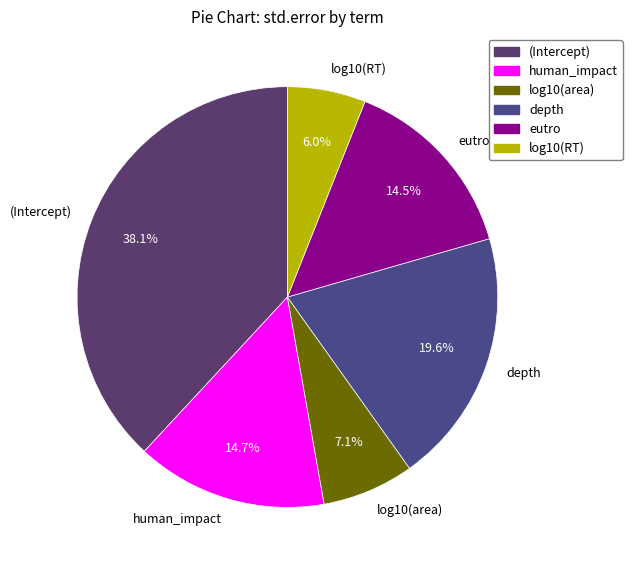

What percentage do human_impact and log10(area) together represent?

21.8%